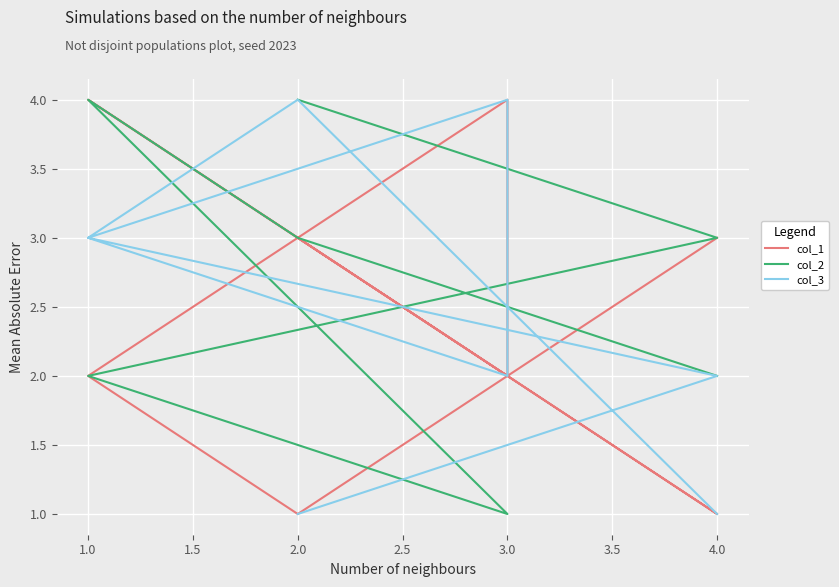

Which series changed the most between 3.0 and 1.0?

col_1